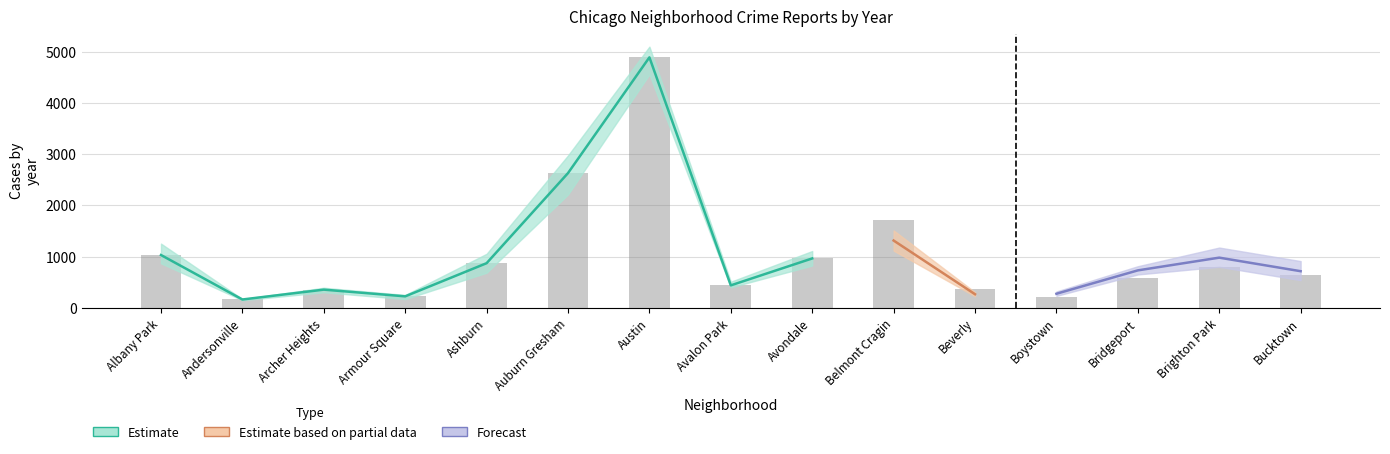

Reading left to right, transcribe all the data shown in this chart.

2019: 968	166	368	249	872	2700	5008	405	957	1687	385	287	568	828	694
2020: 868	147	302	169	684	2211	4556	399	824	1356	314	153	491	652	431
2021: 767	123	303	193	629	2237	3970	395	692	1312	264	173	474	664	435
2022: 926	157	440	251	797	2702	4762	522	953	1720	414	258	722	888	599
2023: 1142	202	515	291	1098	2984	5076	541	1152	2168	437	289	737	1068	828
2017: 1252	171	391	250	1053	2973	5096	508	1107	2066	403	188	697	878	795